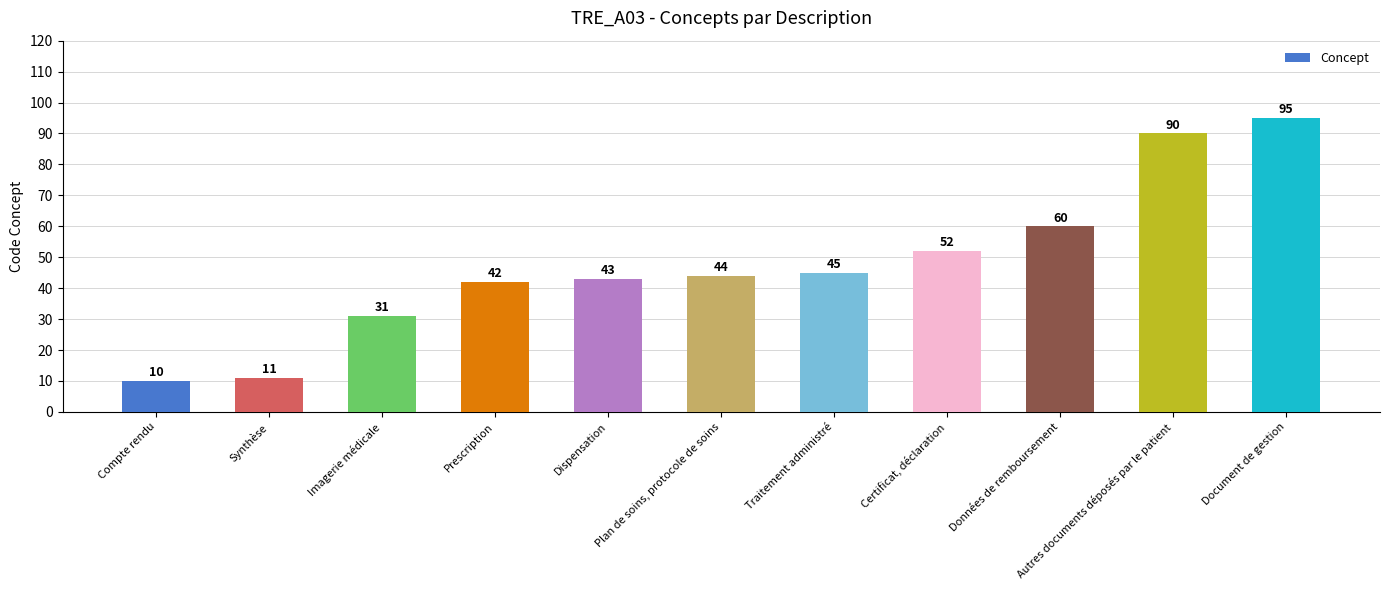

What is the difference between the maximum and minimum values?

85